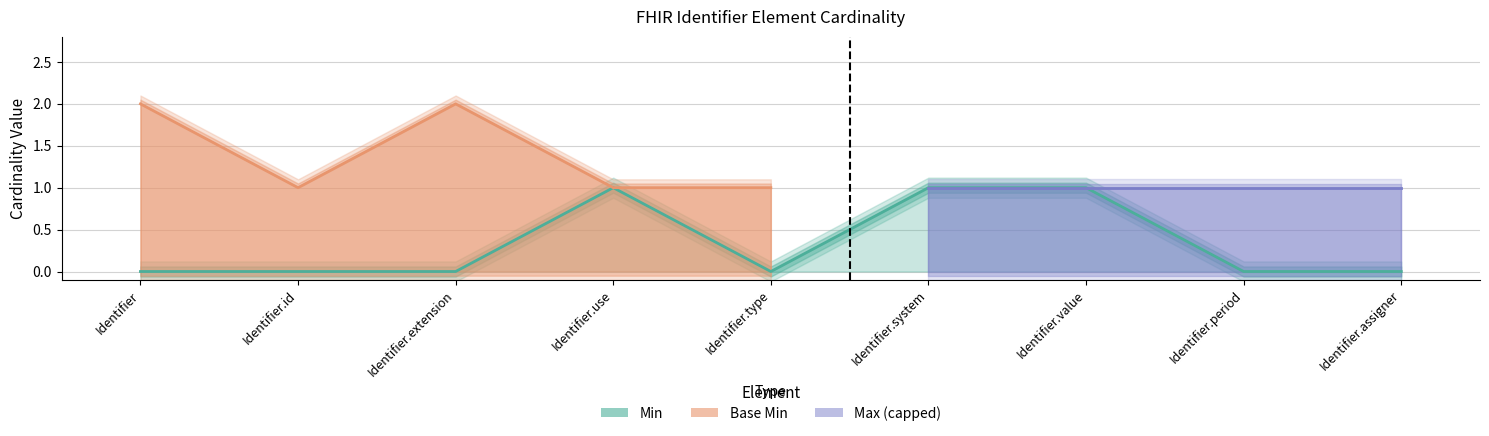

True or false: the data shows 1 at Identifier.system.

False